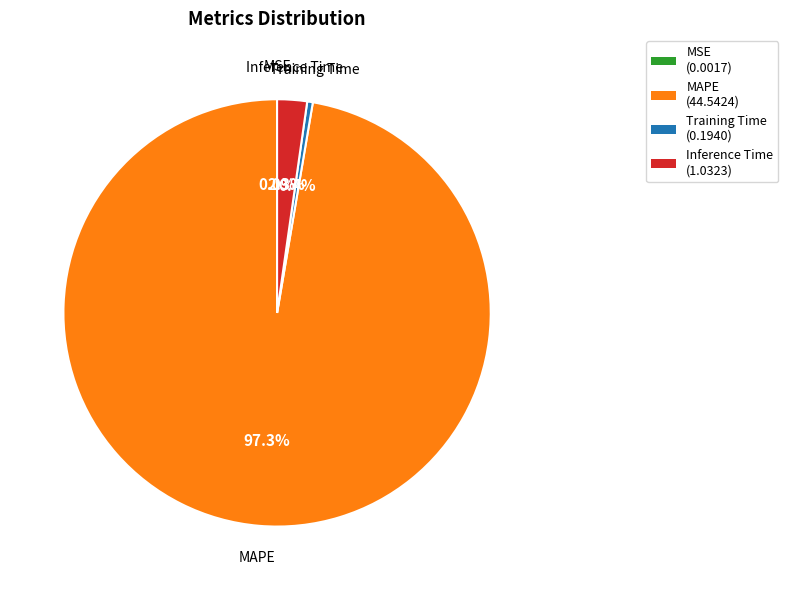

What is the total percentage of MAPE (44.5424) and Inference Time (1.0323)?

99.6%